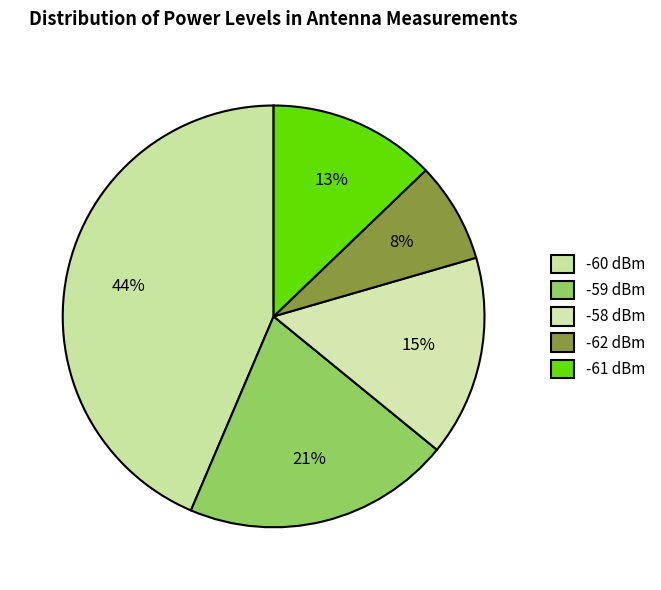

Is there any slice that represents more than half of the pie?

No